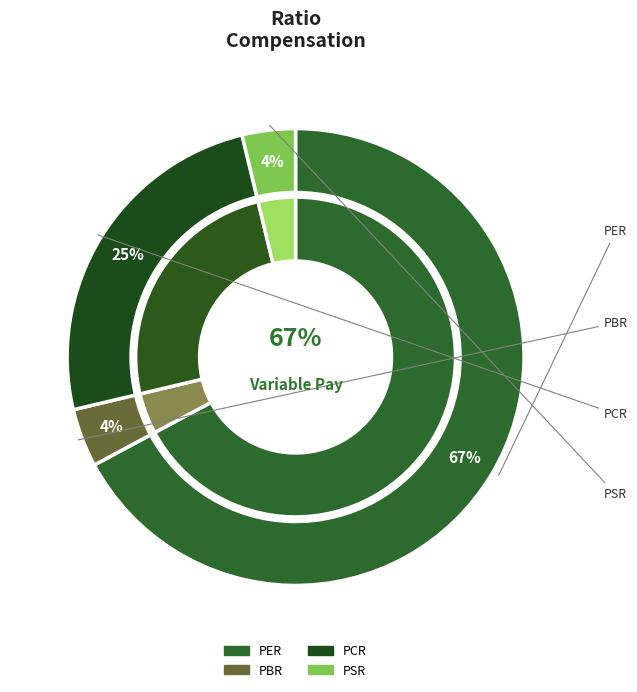

What is the smallest slice in the pie chart?

PSR